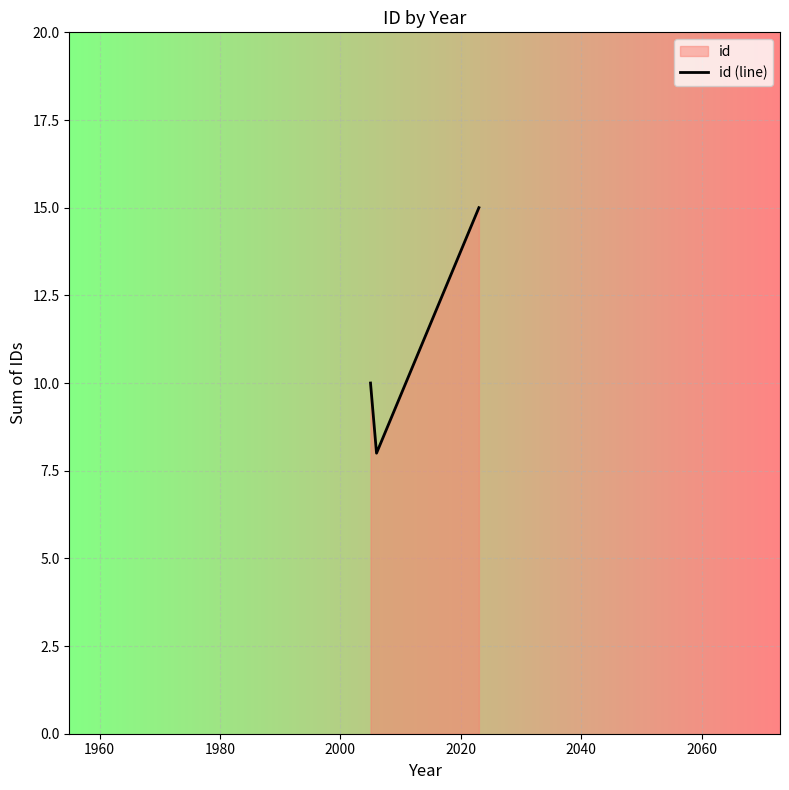

What is the sum of all values?

33